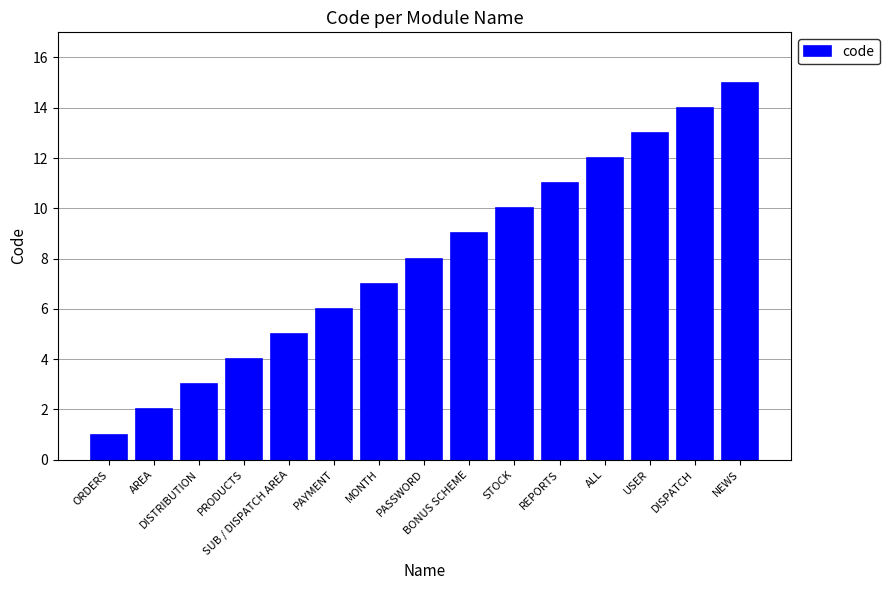

What is the greatest value displayed?

15